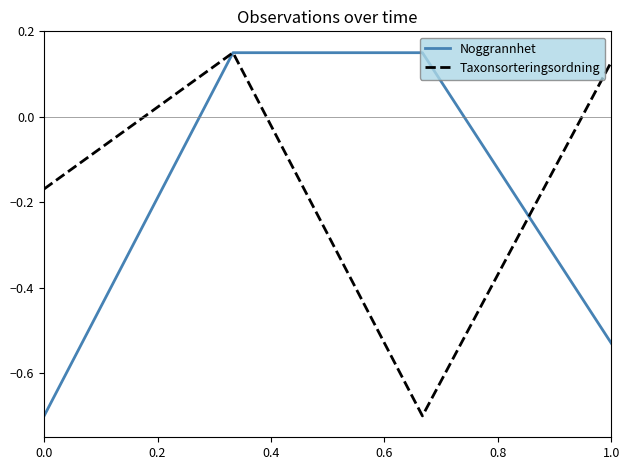

At how many categories does at least one series exceed 0?

3